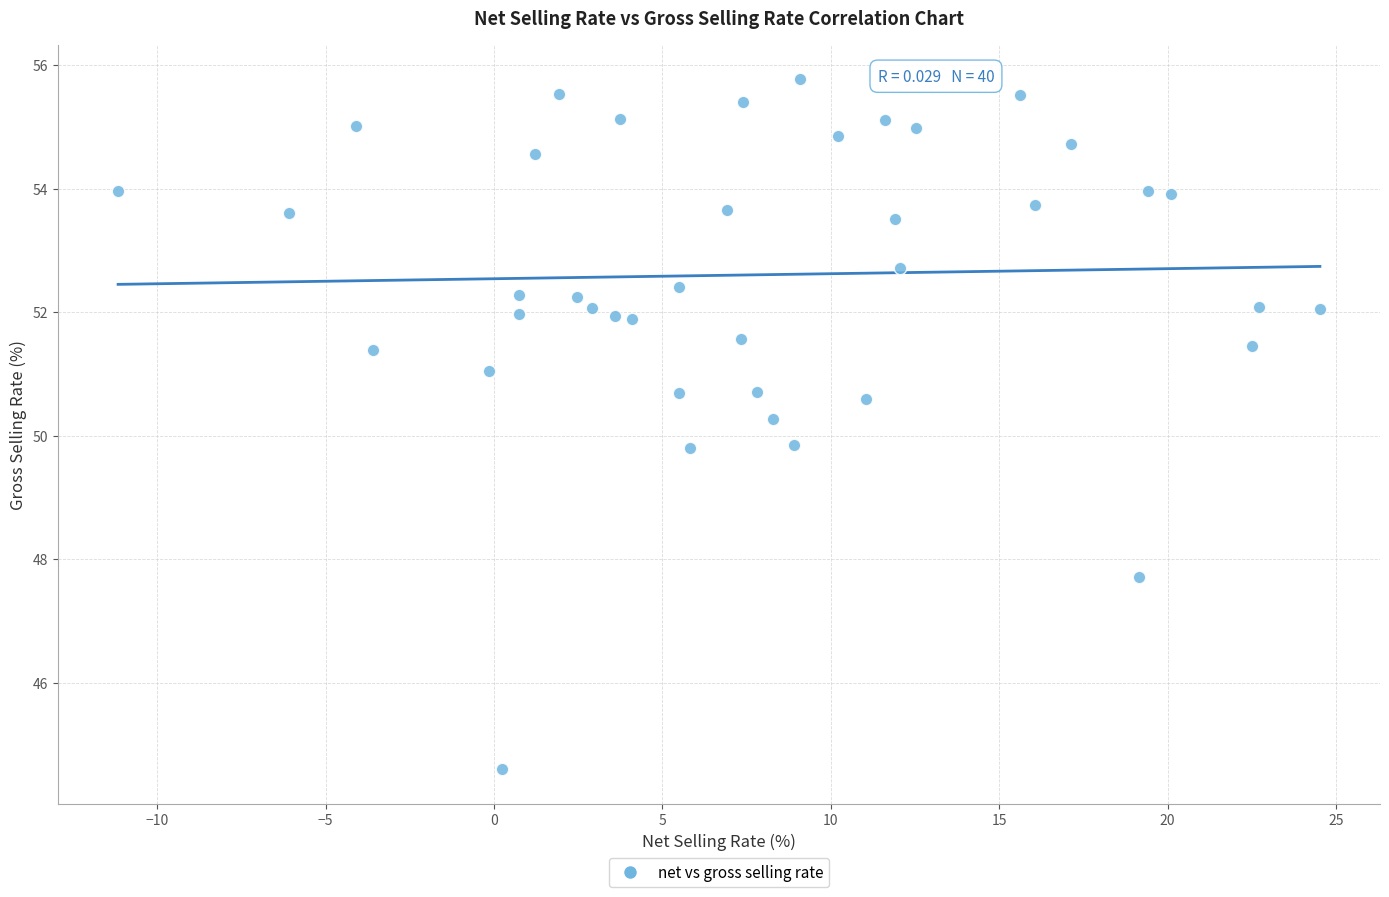

What is the range of X values (max minus min)?

35.7